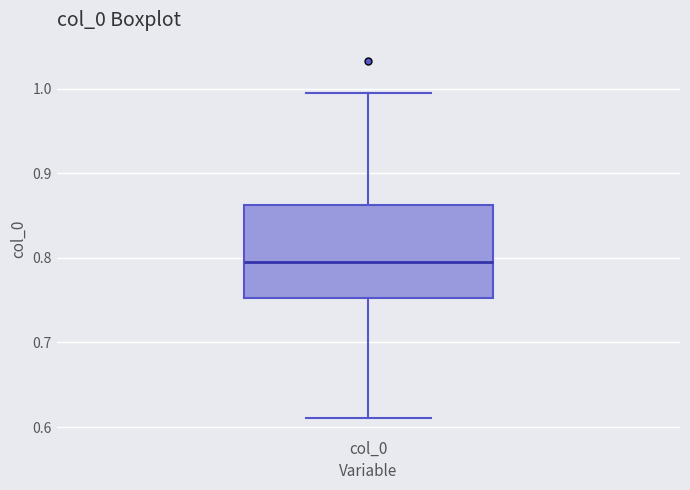

Transcribe this box plot: give where the median line is, the range the box spans, and where the two whiskers end, as read against the y-axis. The values are not printed on the chart, so give them approximately, as read against the axis.

median 0.79, box 0.75 to 0.86, whiskers 0.61 to 1.00